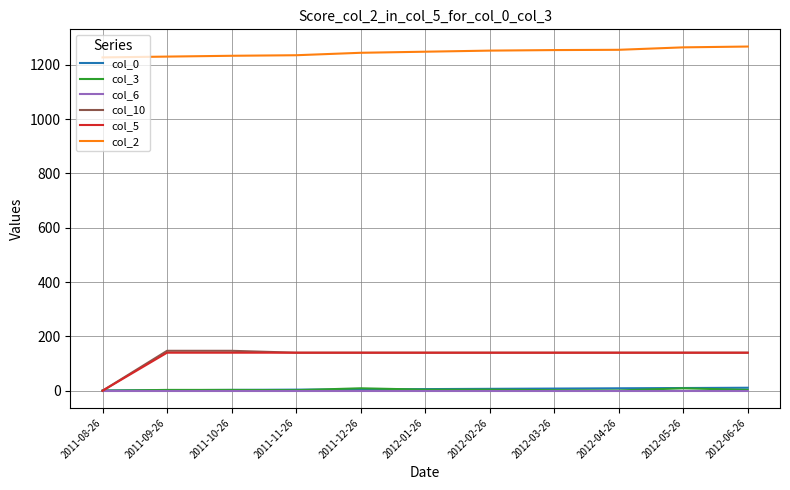

What is the total value across all series at 2012-03-26?

1544